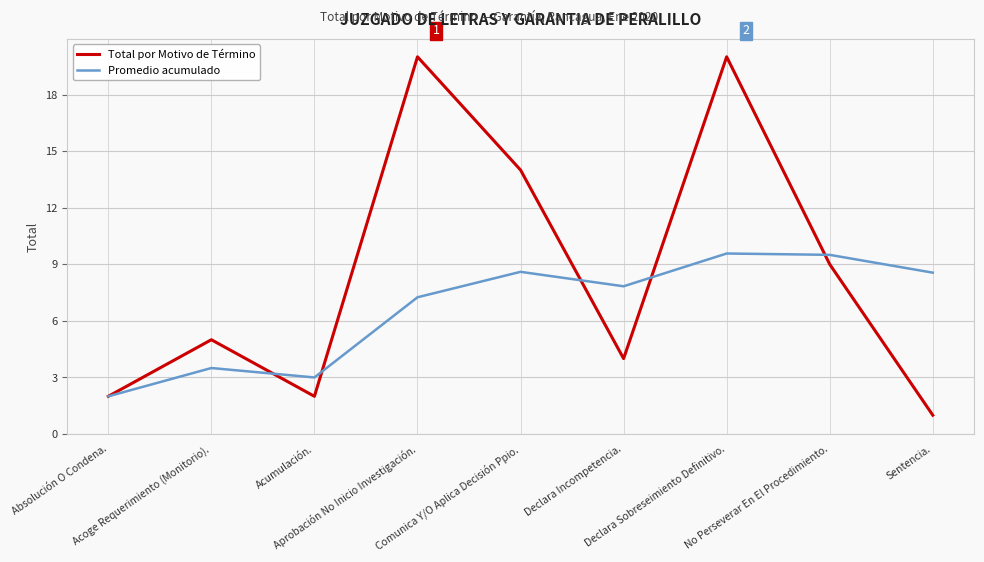

What is the minimum value for Promedio acumulado?

2.0